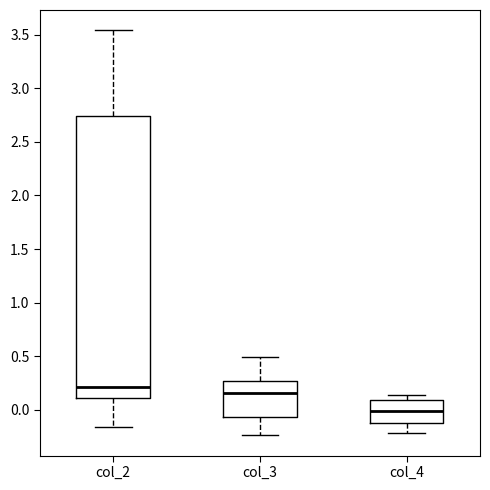

Where does the upper whisker of the box for col_2 end on the y-axis? The values are not printed on the chart, so give them approximately, as read against the axis.

3.55